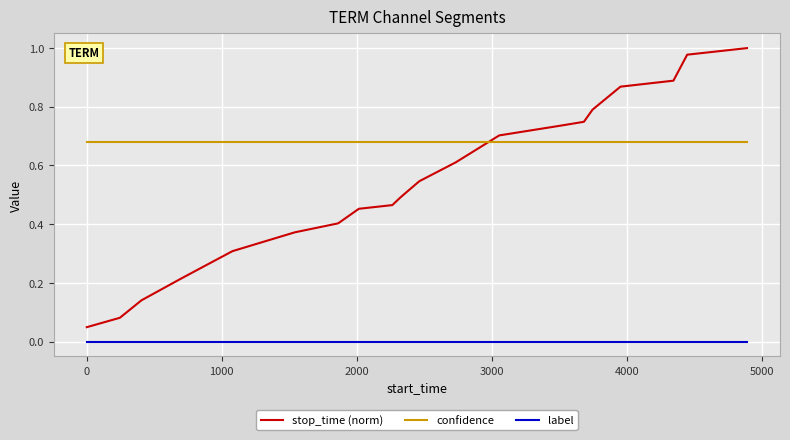

List the series in order of their peak value, highest first.

stop_time (norm), confidence, label